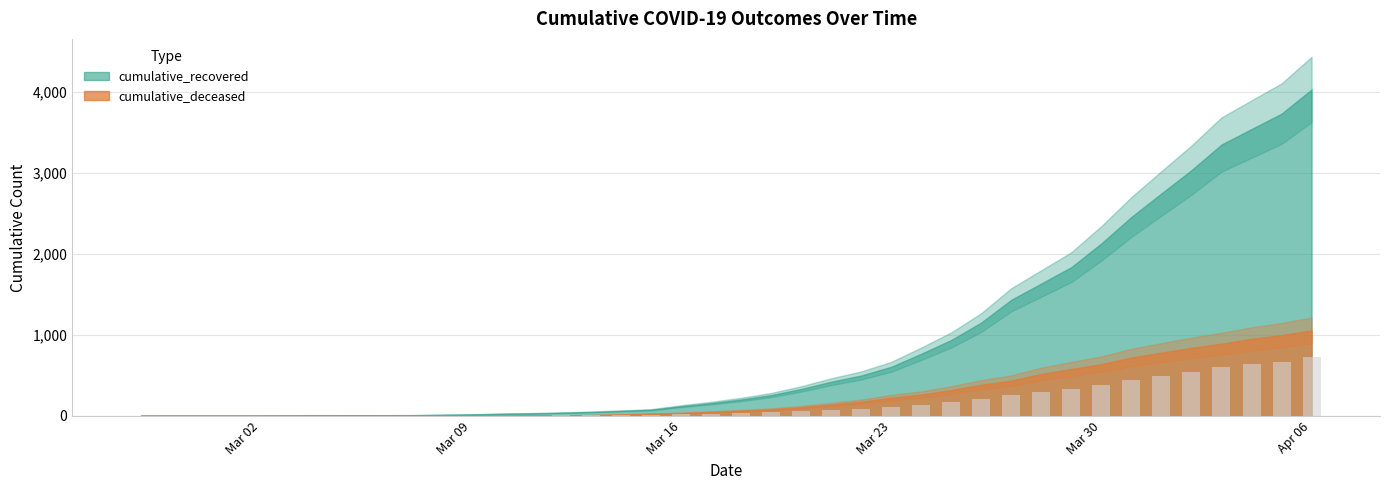

What is the sum of all values?

6438.6